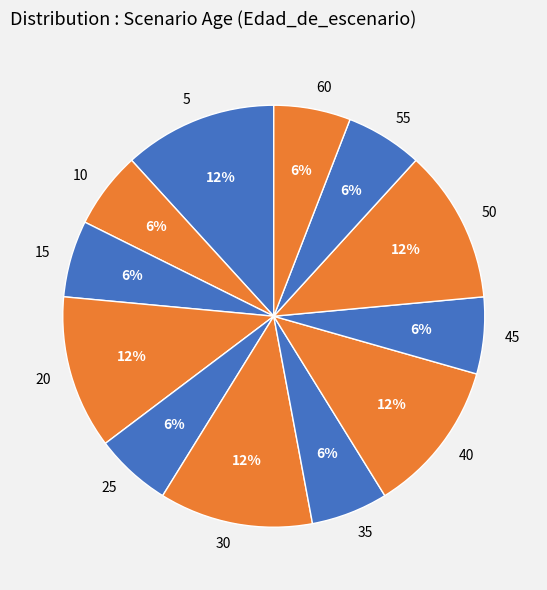

To the nearest percent, what is the average slice percentage?

8%